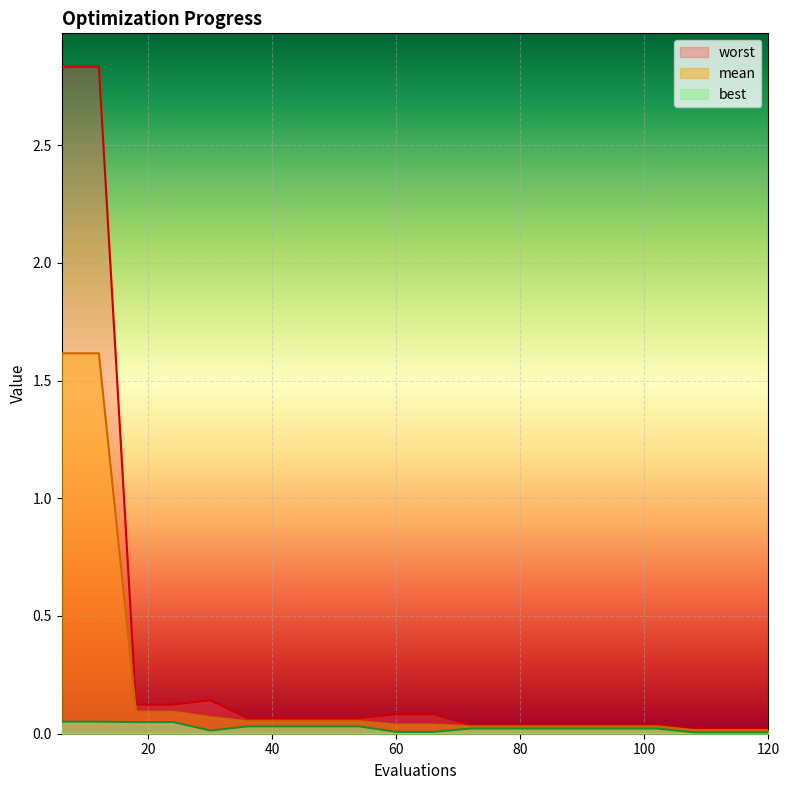

List the series in order of their overall mean, highest first.

worst, mean, best